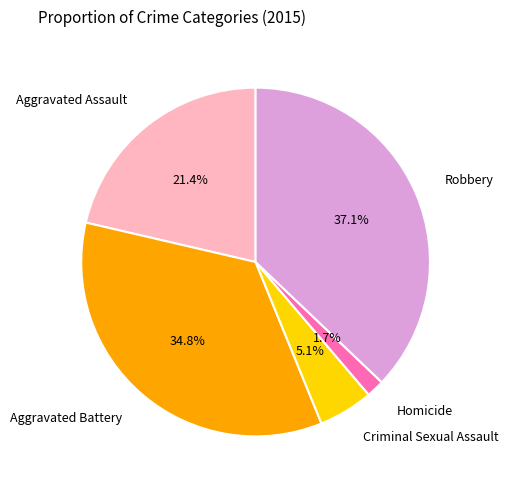

Combined, do Aggravated Battery and Robbery account for over 50%?

Yes